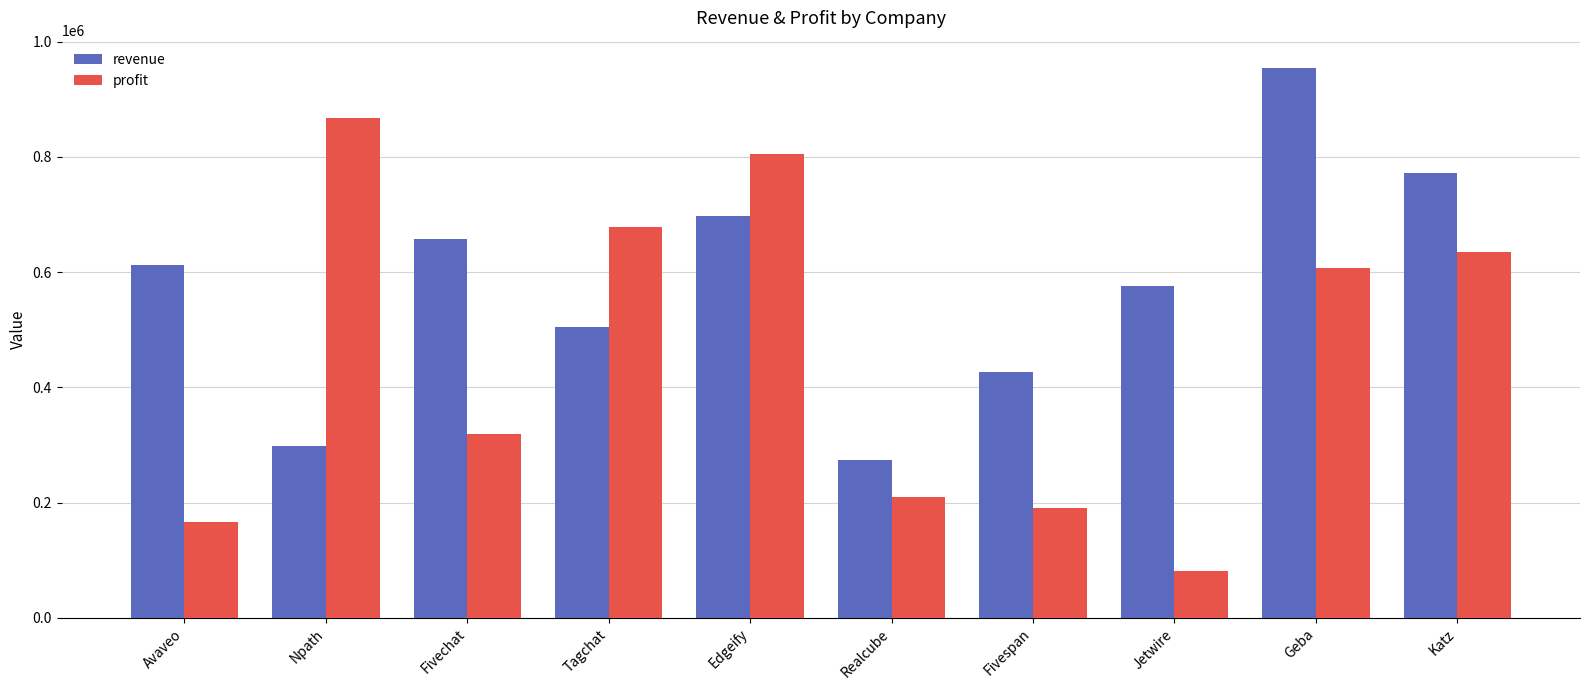

What is the difference between the maximum and minimum values in the revenue series?

679410